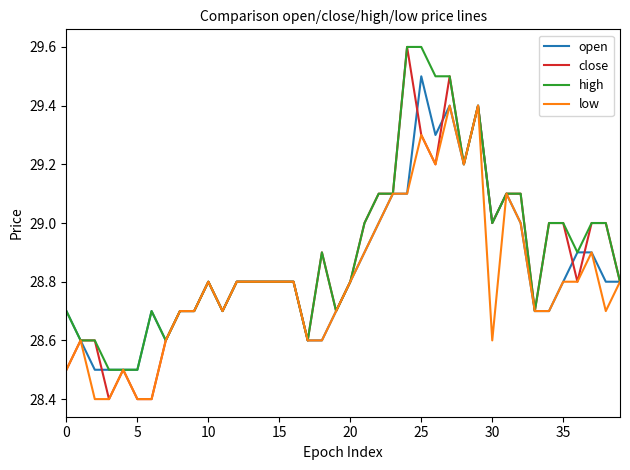

What is the maximum value for high?

29.6